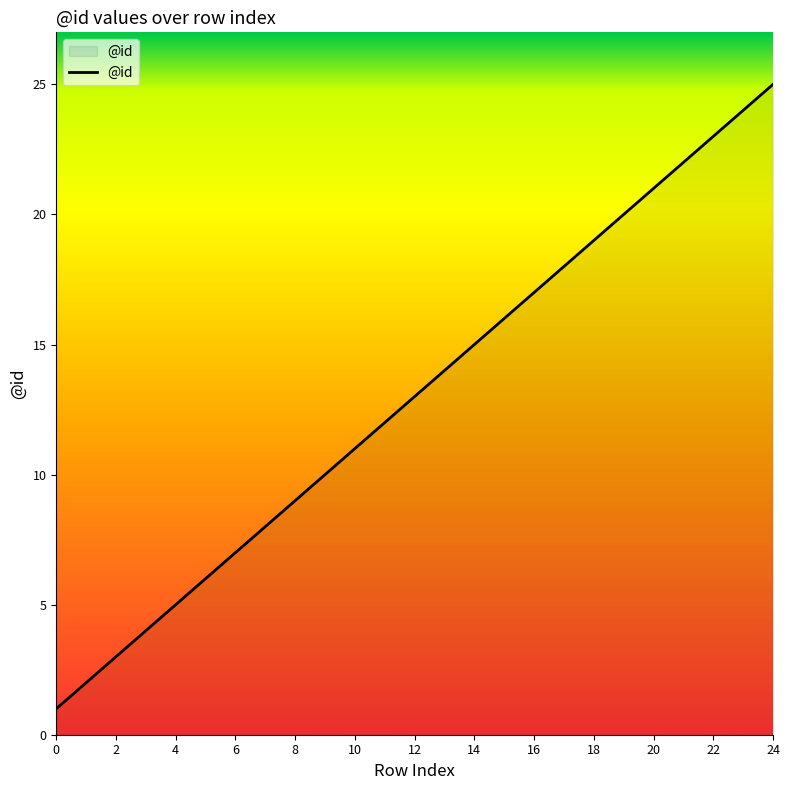

What is the difference between the maximum and minimum values?

24